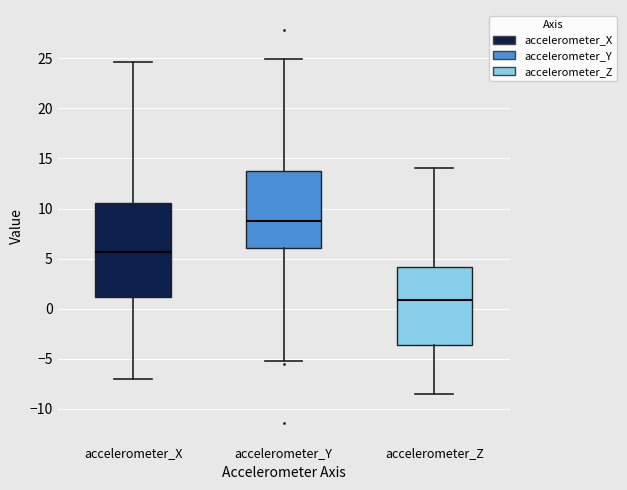

Which box has the lowest median line?

accelerometer_Z